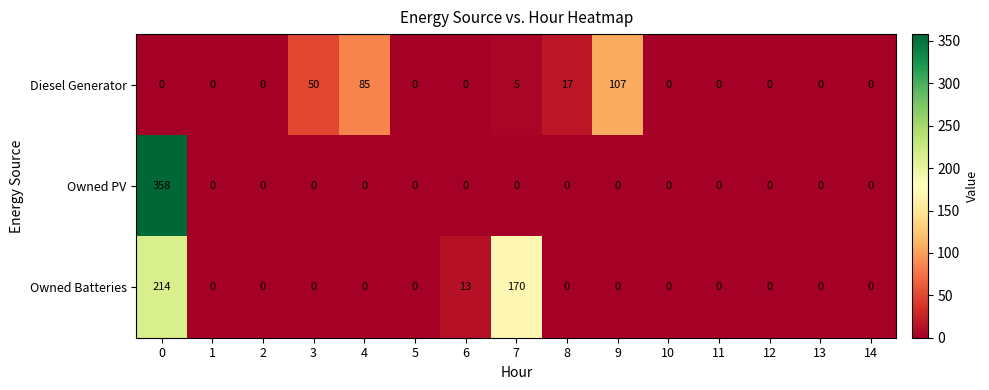

How many distinct data groups are displayed?

3